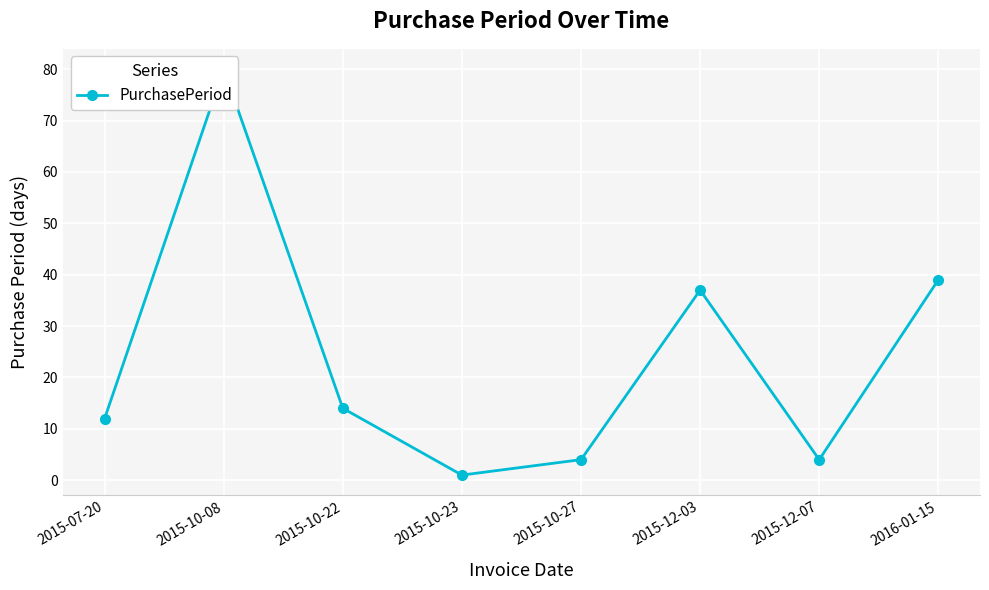

How many values are below 14?

4